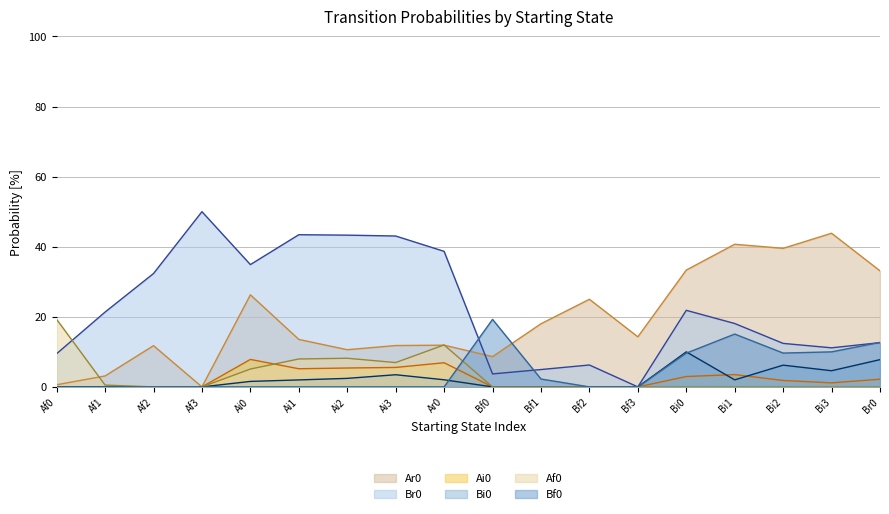

Does the chart have visible grid lines?

Yes